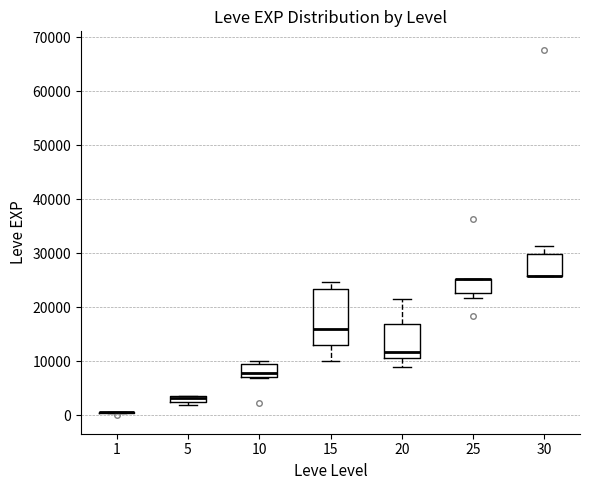

Which box is the tallest, from its lower edge to its upper edge?

15